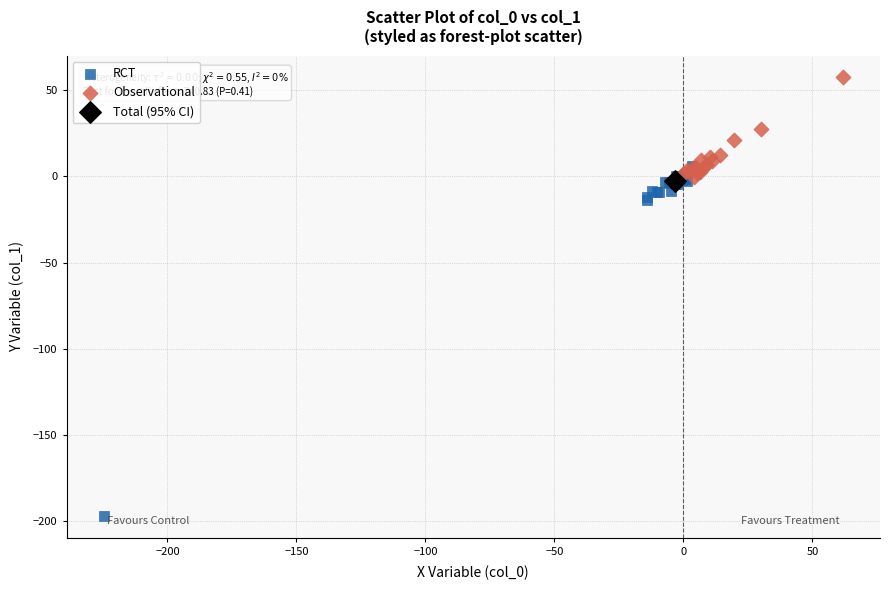

What are all the series names shown in the legend?

RCT, Observational, Total (95% CI)